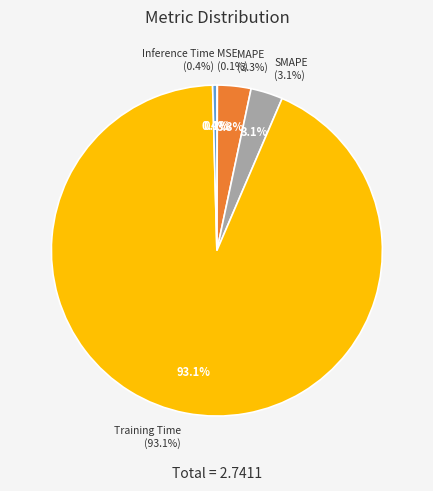

Rank the categories by value from highest to lowest.

Training Time, MAPE, SMAPE, Inference Time, MSE